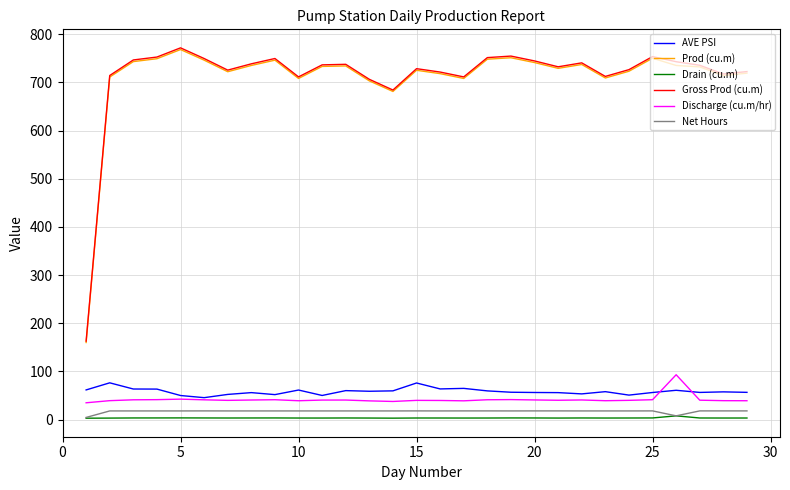

How many series are shown in this chart?

6